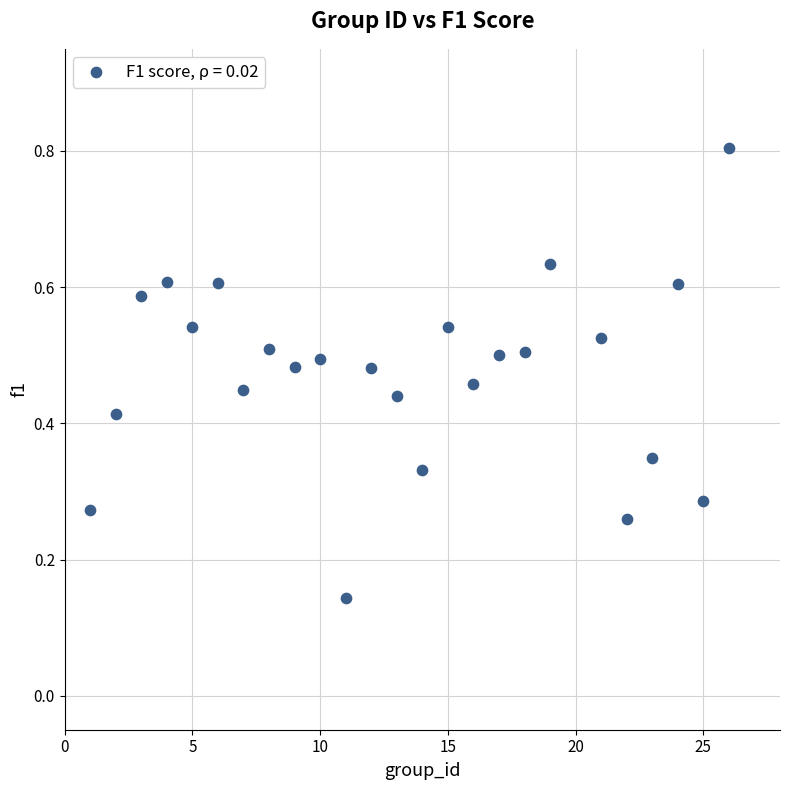

What is the range of Y values (max minus min)?

0.7